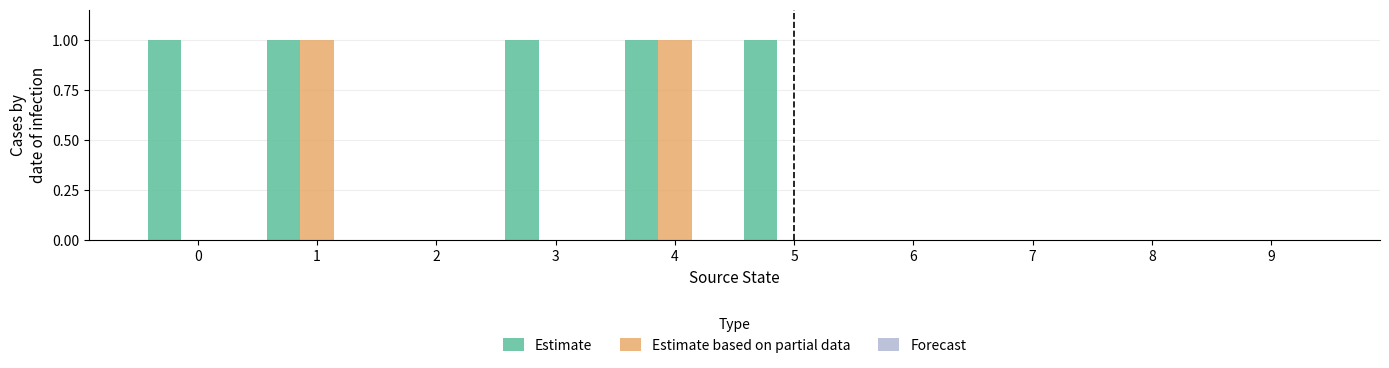

Does the chart contain stacked bars?

No